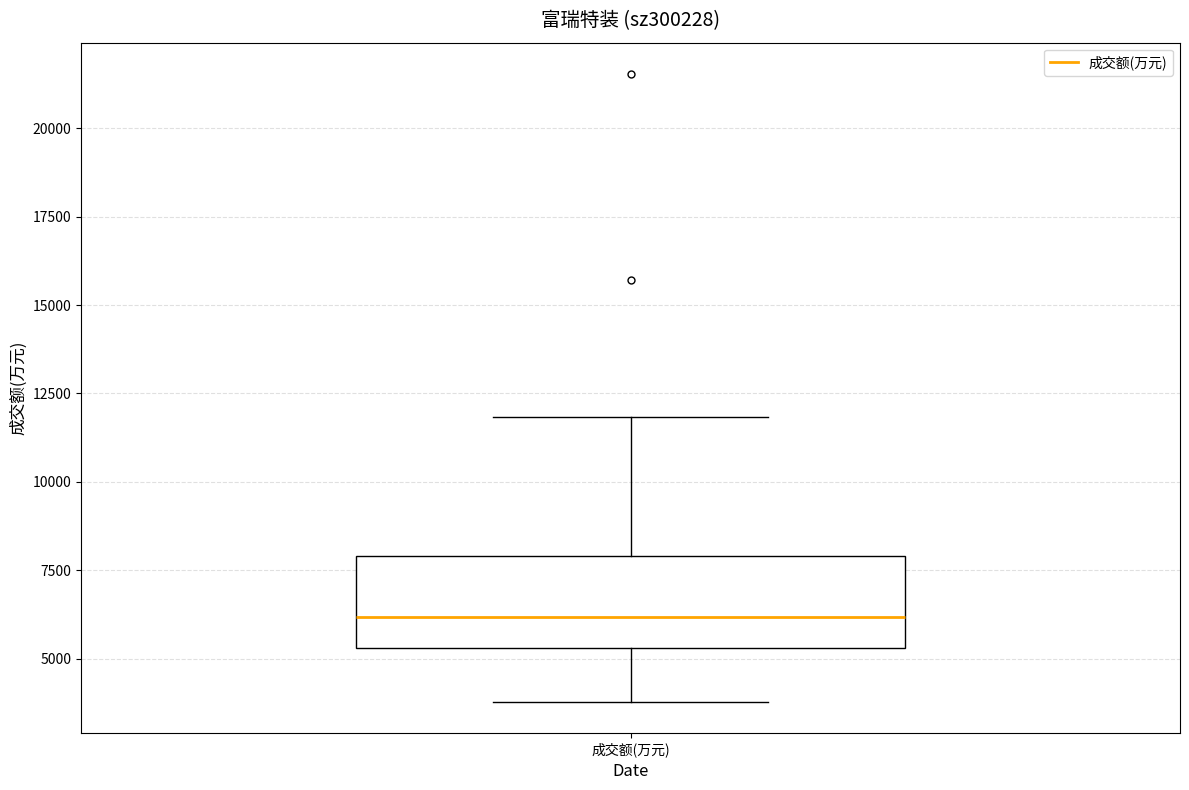

Transcribe this box plot: give where the median line is, the range the box spans, and where the two whiskers end, as read against the y-axis. The values are not printed on the chart, so give them approximately, as read against the axis.

median 6000, box 5500 to 8000, whiskers 4000 to 12000